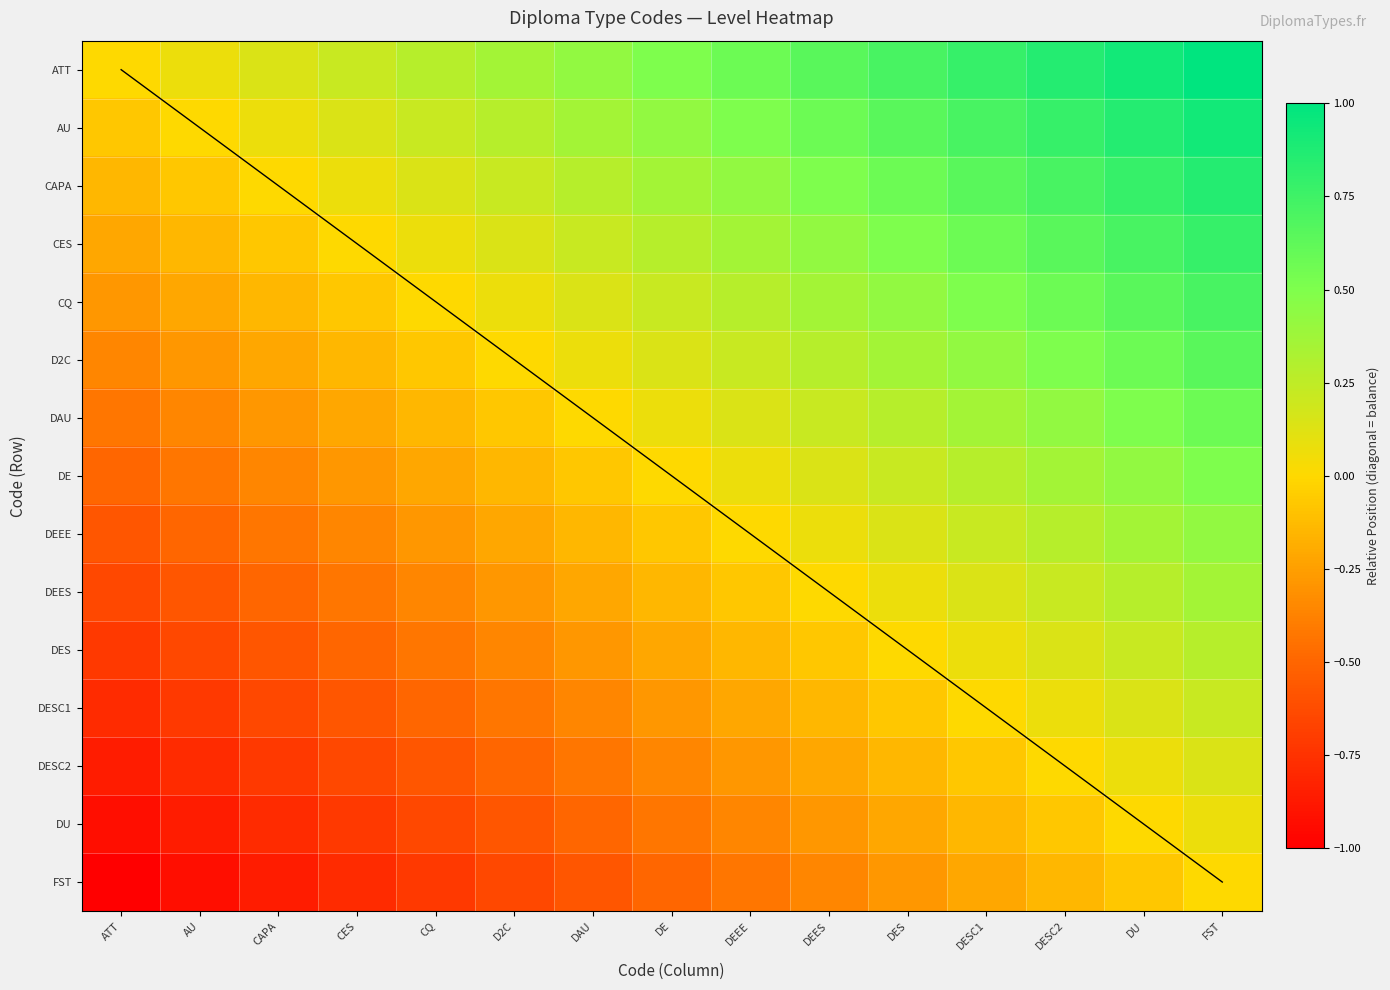

What is the total value across all series at CES?

-4.3